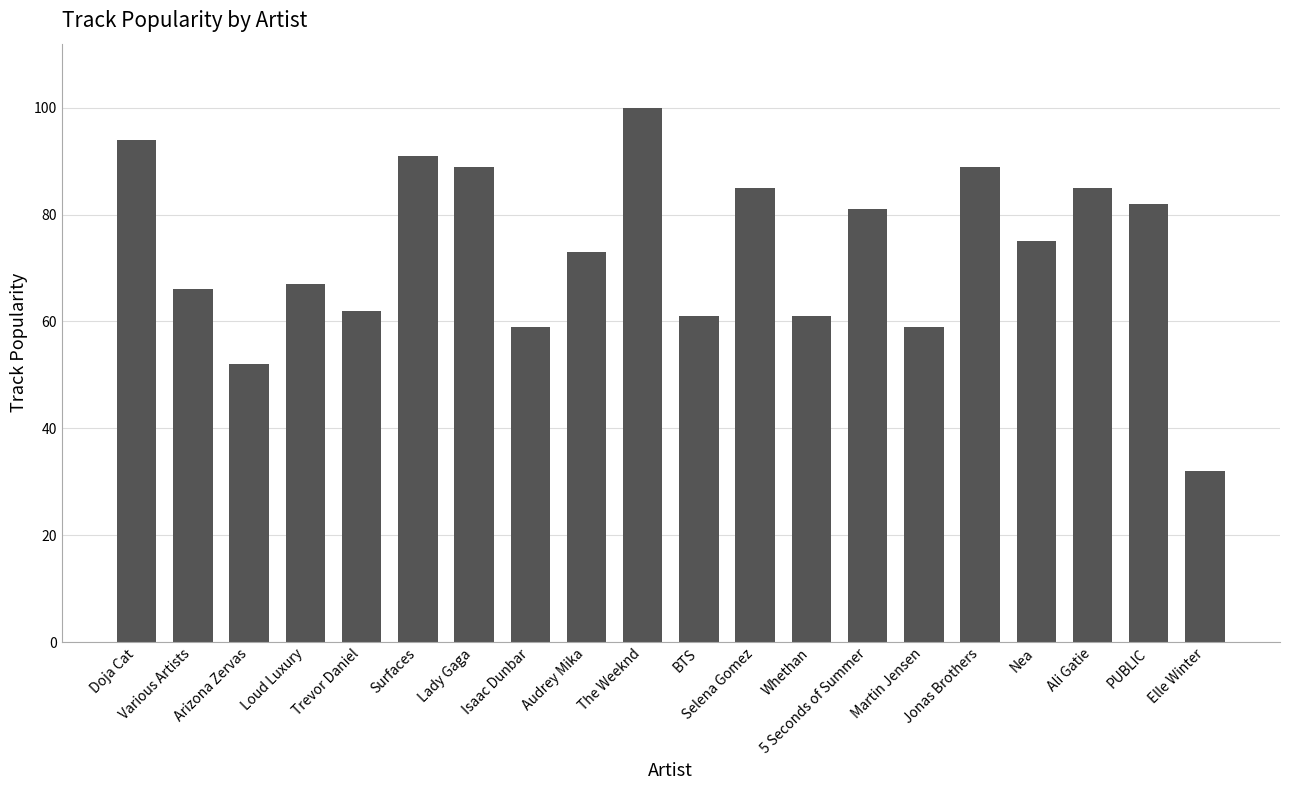

What is the greatest value displayed?

100